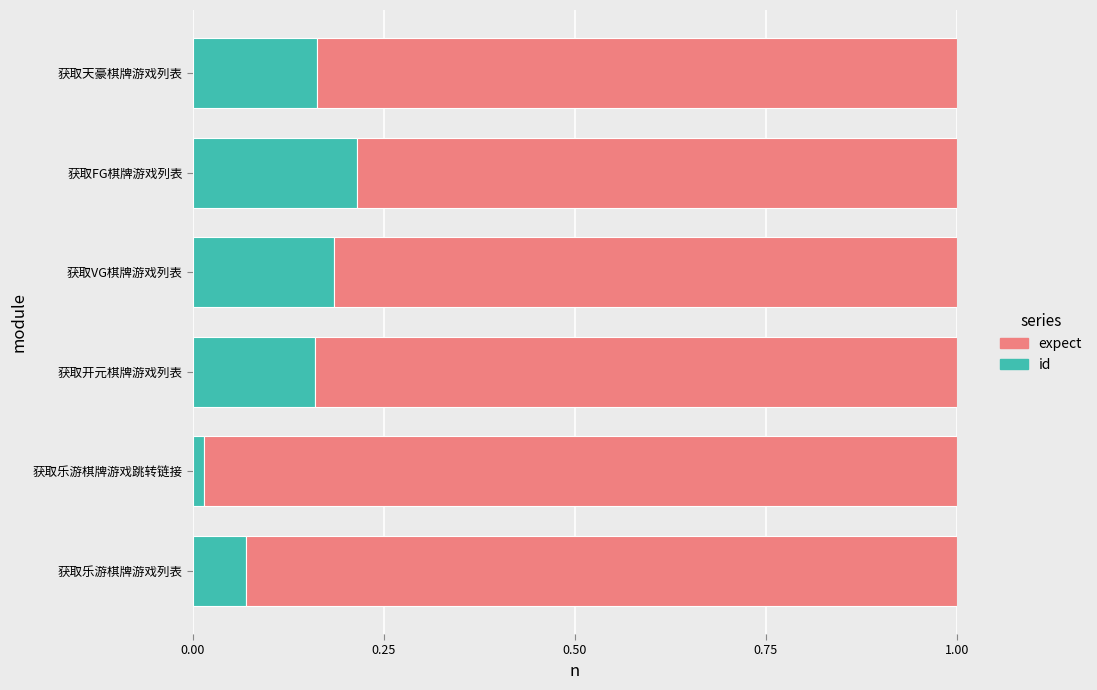

Which category has the highest value in the id series?

获取FG棋牌游戏列表